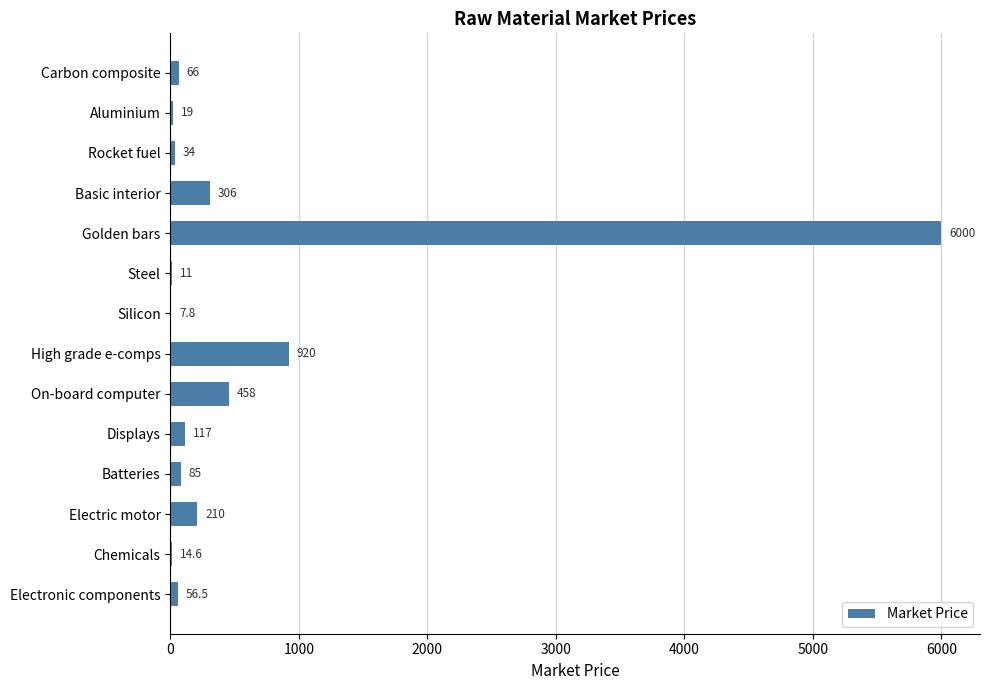

What is the sum of the values at Golden bars and Batteries?

6085.0